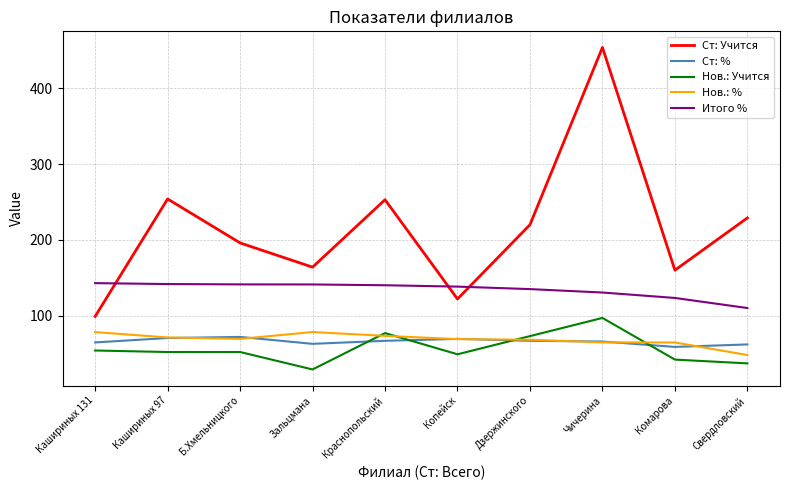

Between Кашириных 131 and Дзержинского, which series saw the biggest shift?

Ст: Учится